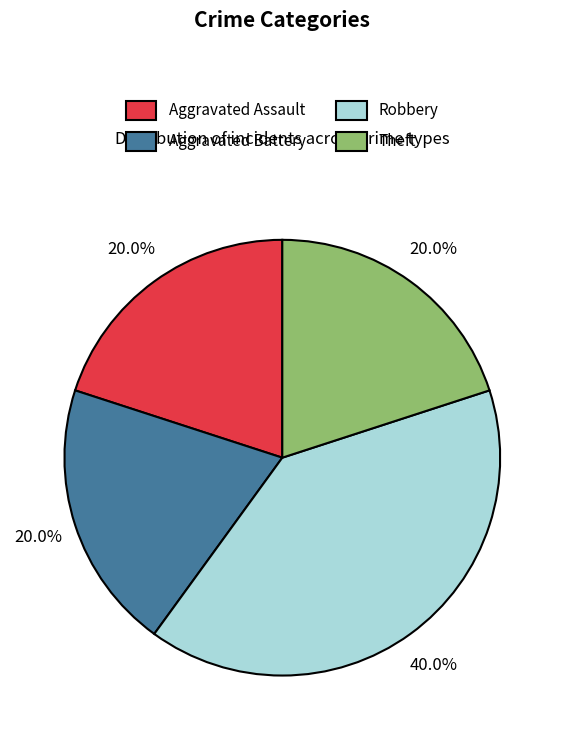

What is the largest slice in the pie chart?

Robbery